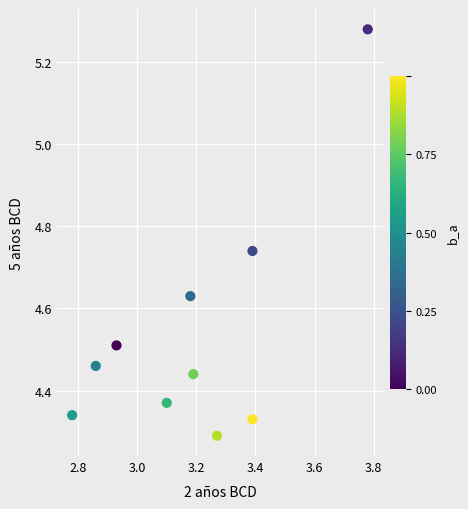

What is the range of X values (max minus min)?

1.0